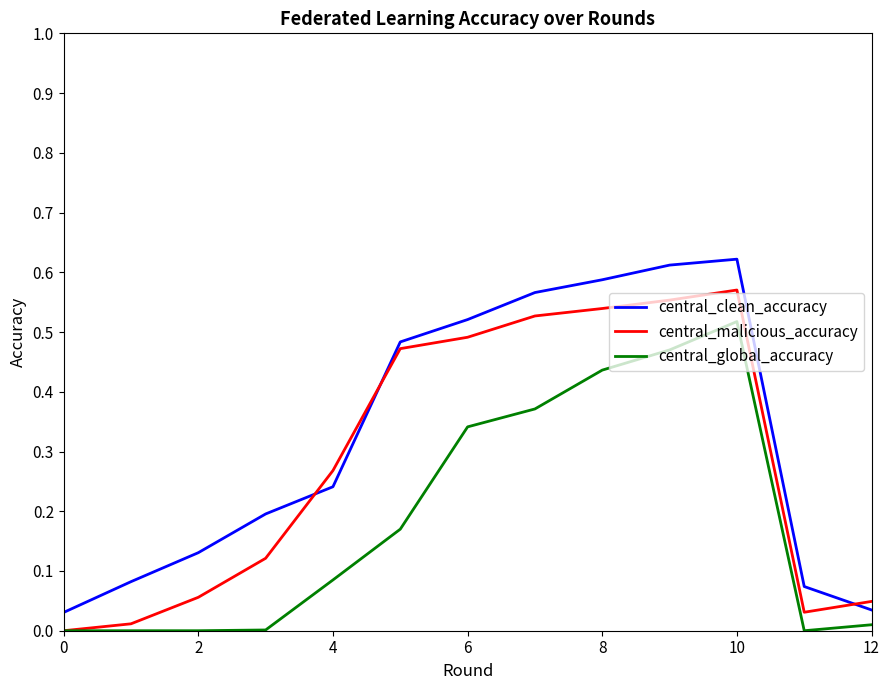

True or false: central_clean_accuracy and central_global_accuracy cross at least once.

False